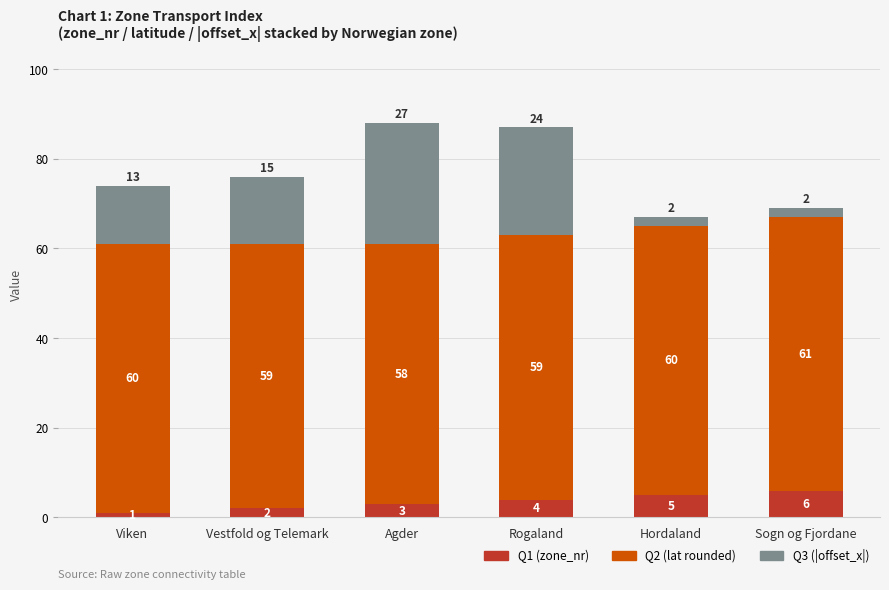

Reading right to left, transcribe the values for Q1 (zone_nr).

Sogn og Fjordane=6	Hordaland=5	Rogaland=4	Agder=3	Vestfold og Telemark=2	Viken=1